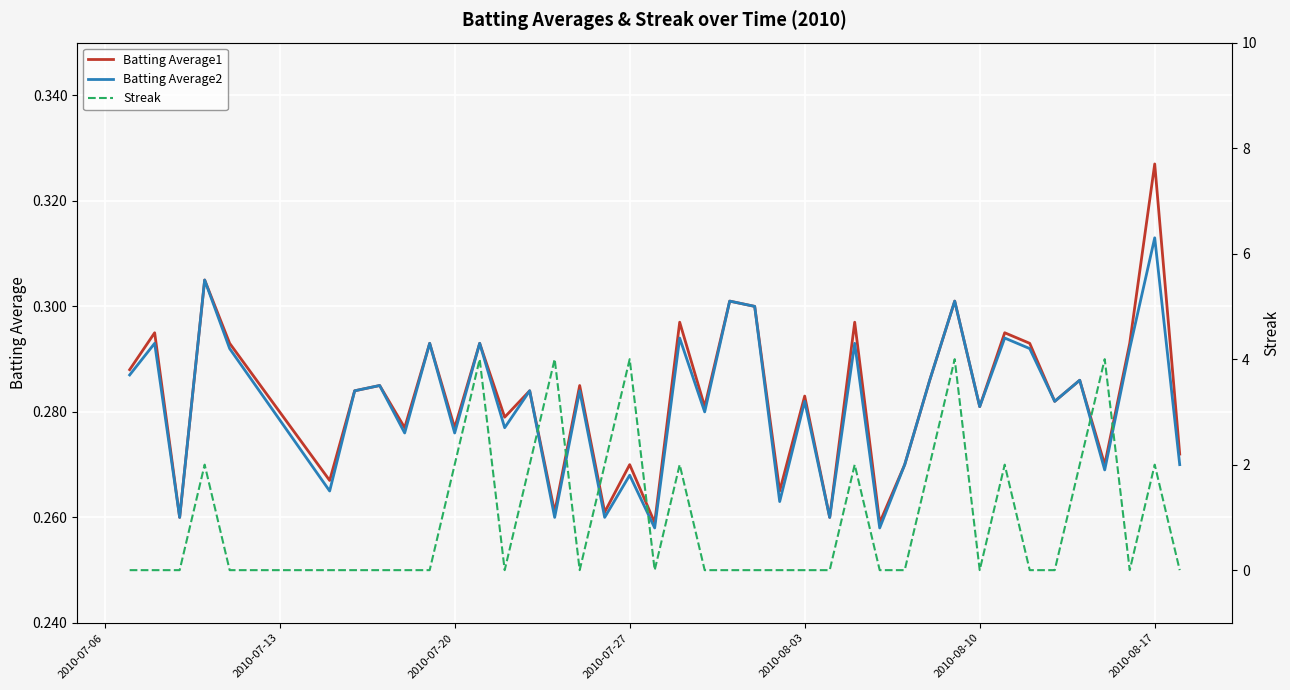

What is the sum of all Streak values?

40.0